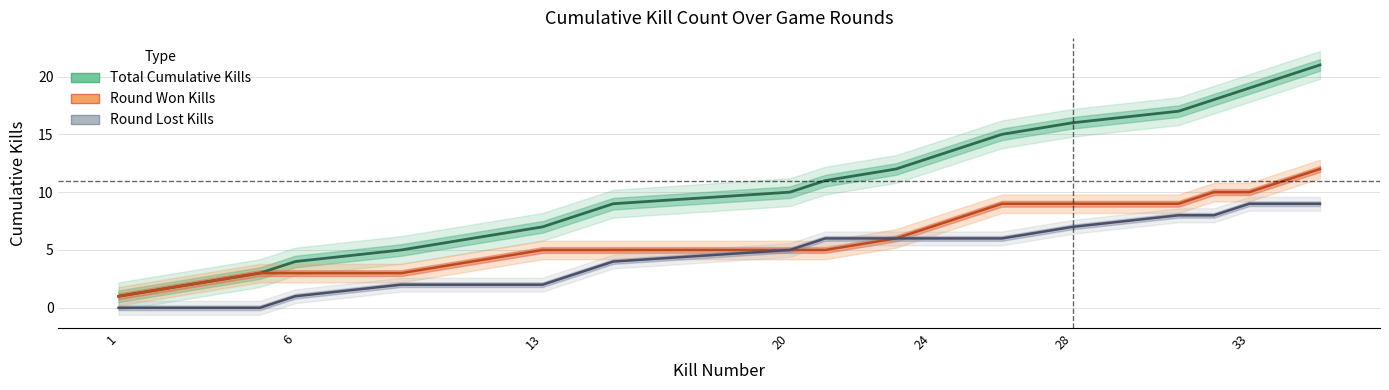

Is it true that Round Lost kills equals 9 at 20?

False